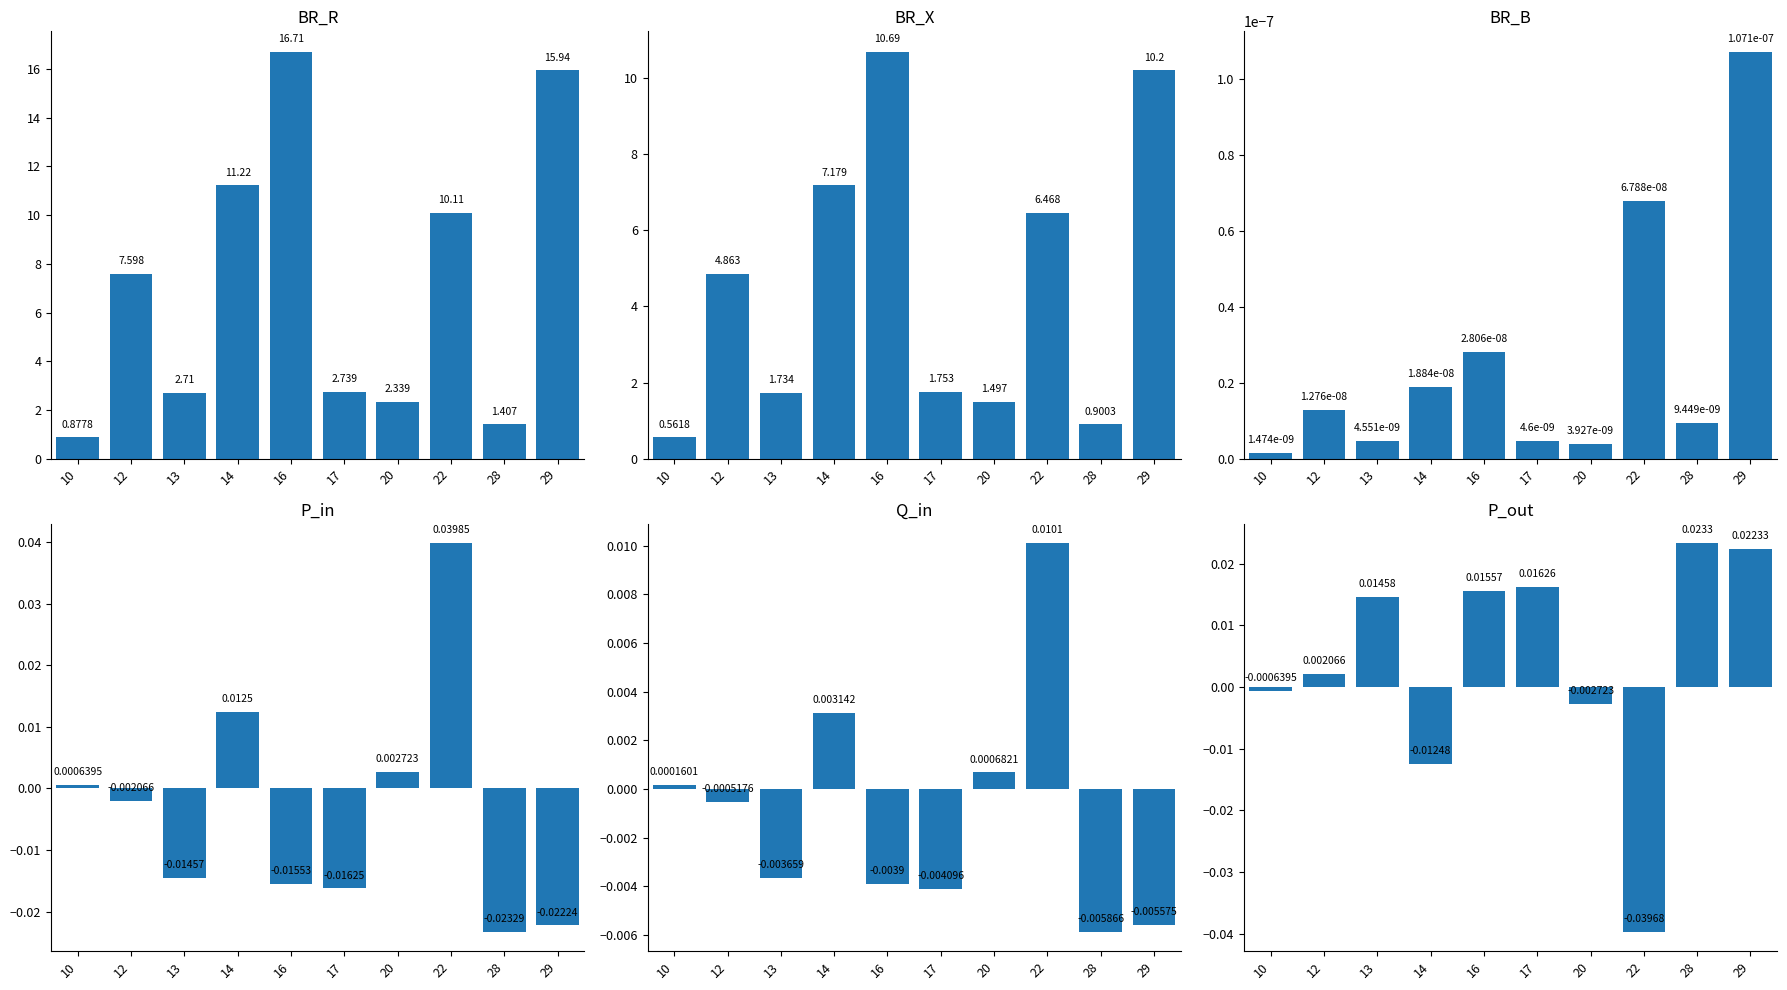

How many bars are there in each group?

6